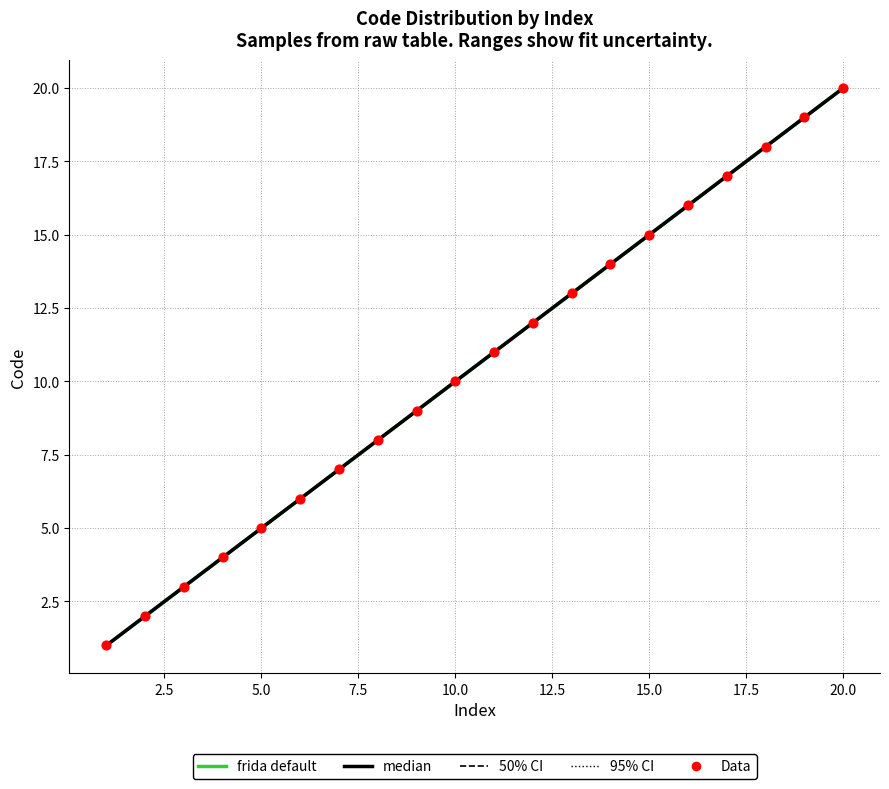

Approximately how many times larger is the value at 8 compared to 17?

0.5